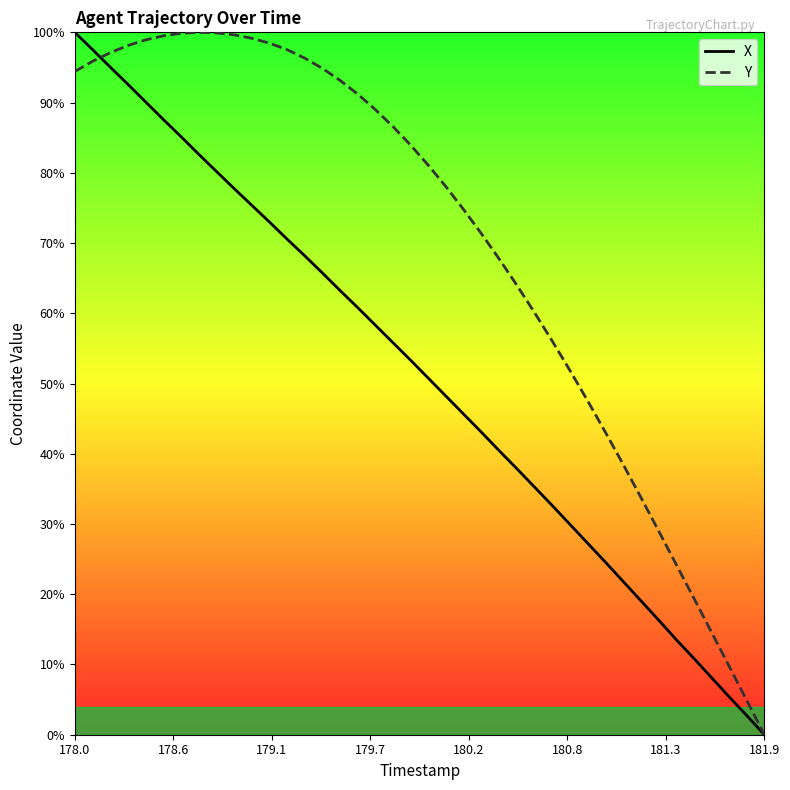

How many intersections are there between Y and X?

1